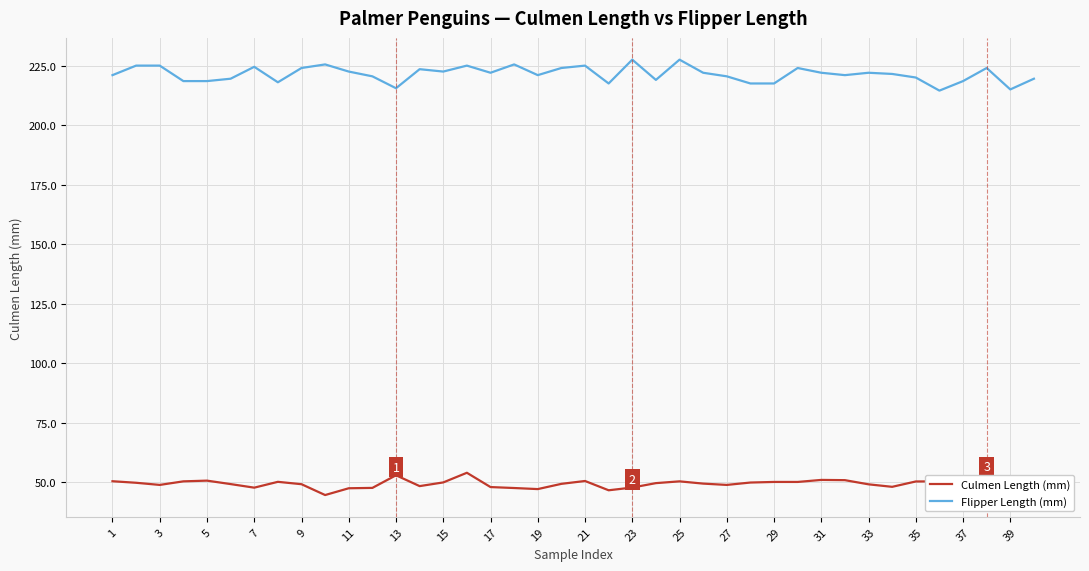

What is the maximum value shown in the chart?

227.5